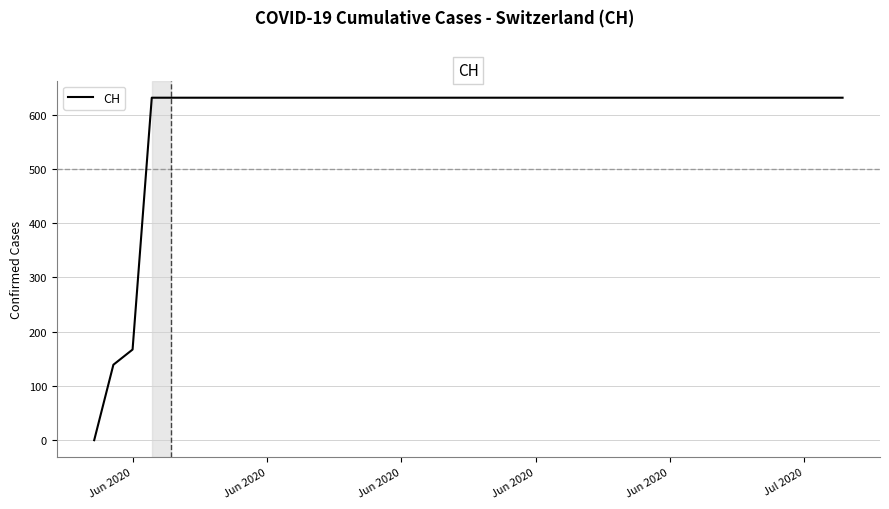

Reading right to left, list all the values displayed in this chart.

631	631	631	631	631	631	631	631	631	631	631	631	631	631	631	631	631	631	631	631	631	631	631	631	631	631	631	631	631	631	631	631	631	631	631	631	631	167	139	0